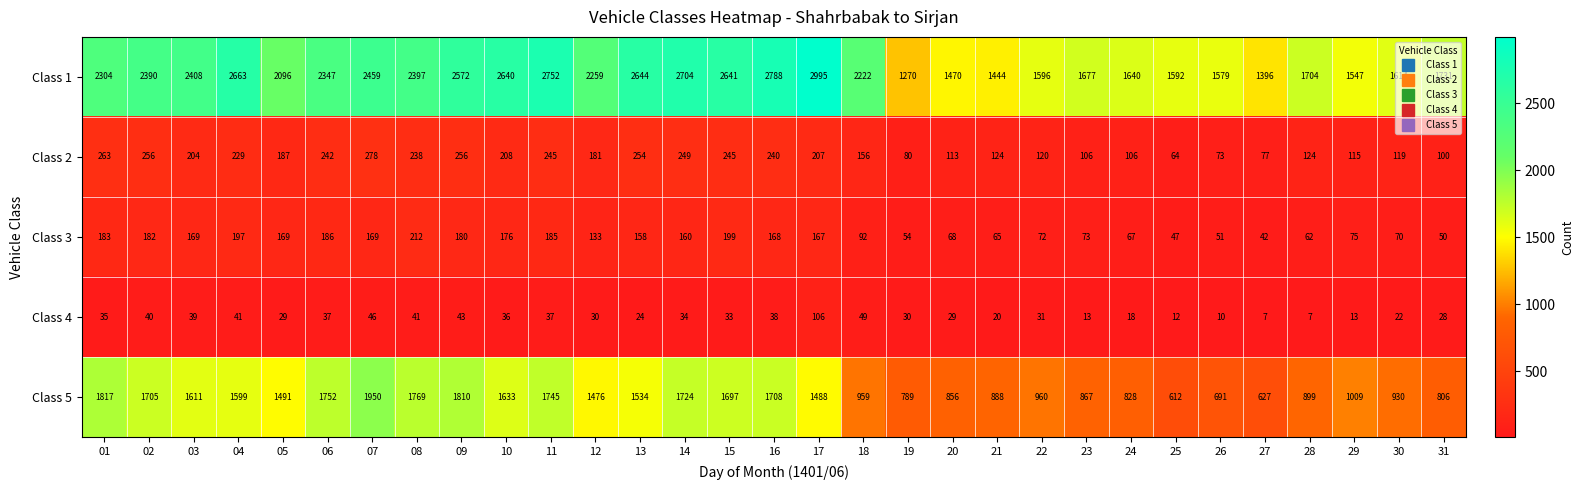

What is the maximum value shown in the chart?

2995